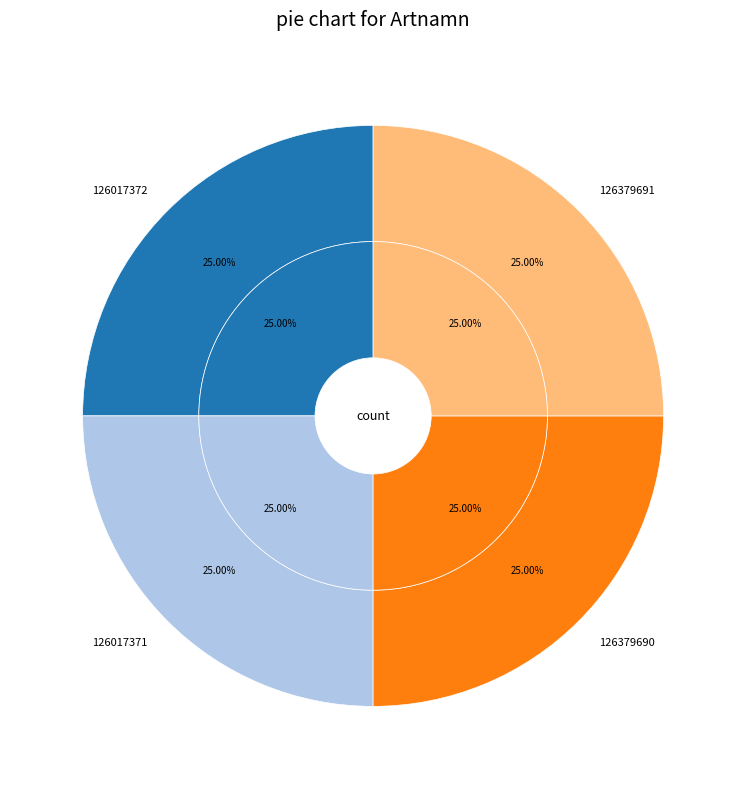

Approximately how many times larger is the value at 126379691 compared to 126379690?

1.0